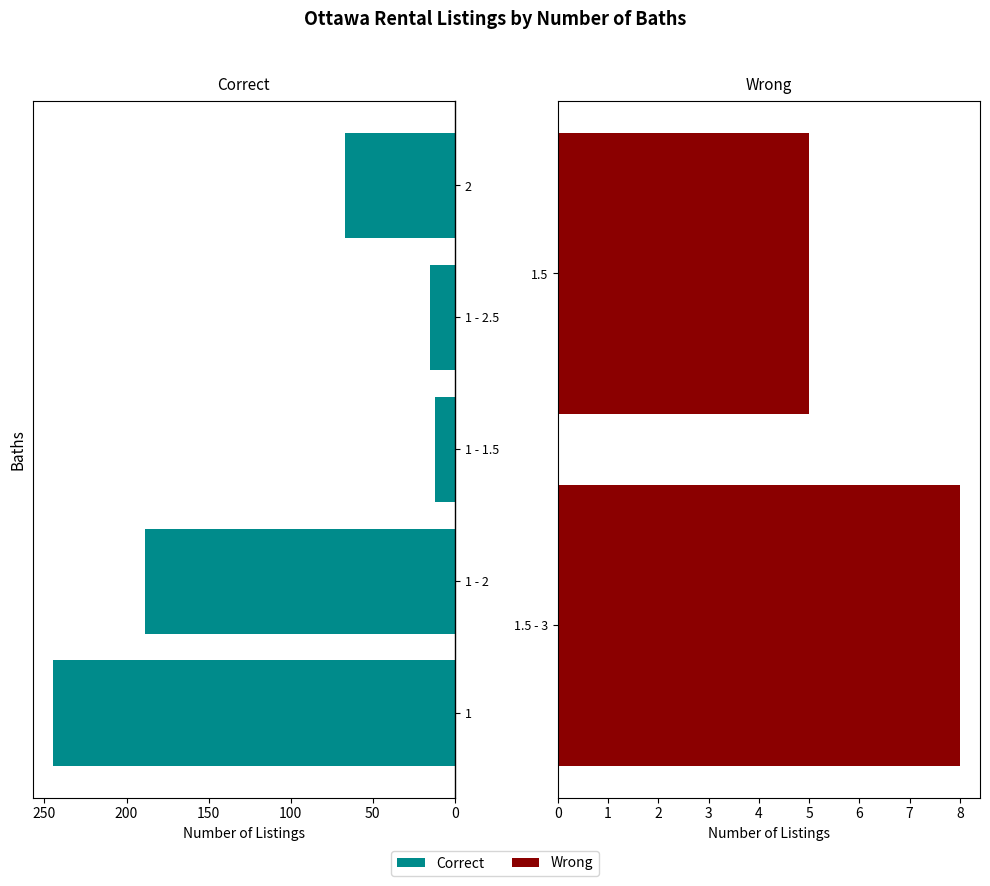

How many values exceed 15?

3